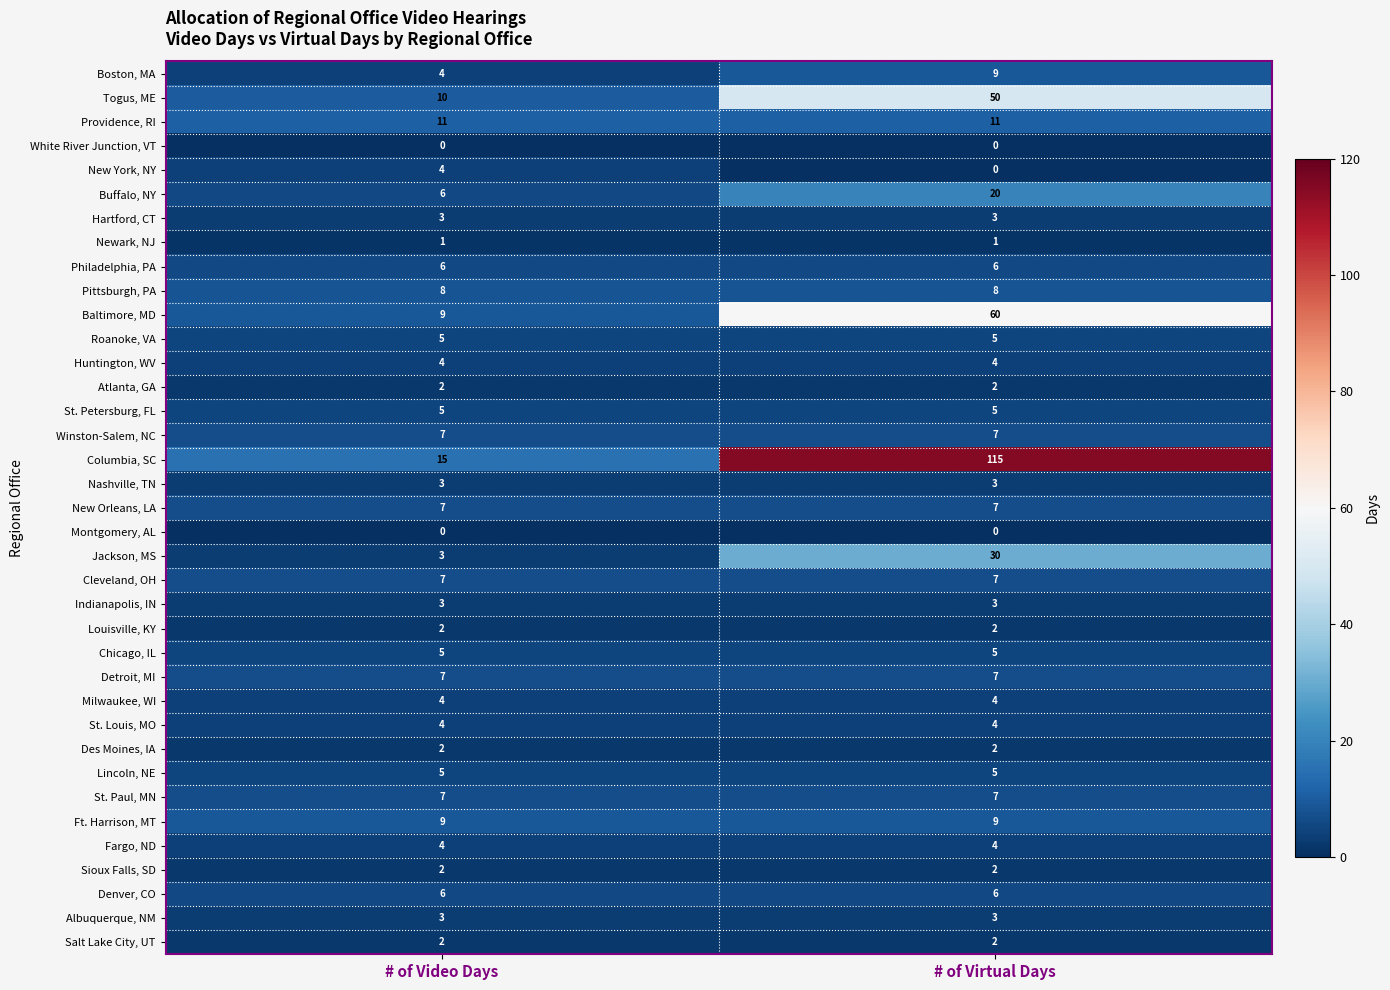

The St. Petersburg, FL series shows 8 at # of Virtual Days. True or false?

False